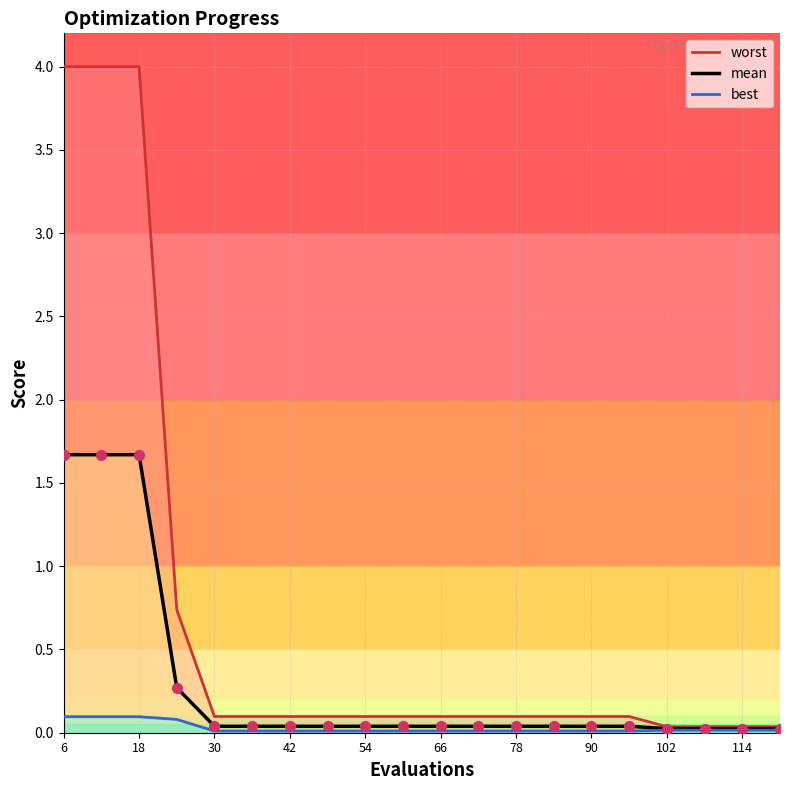

At how many categories does at least one series exceed 2?

3